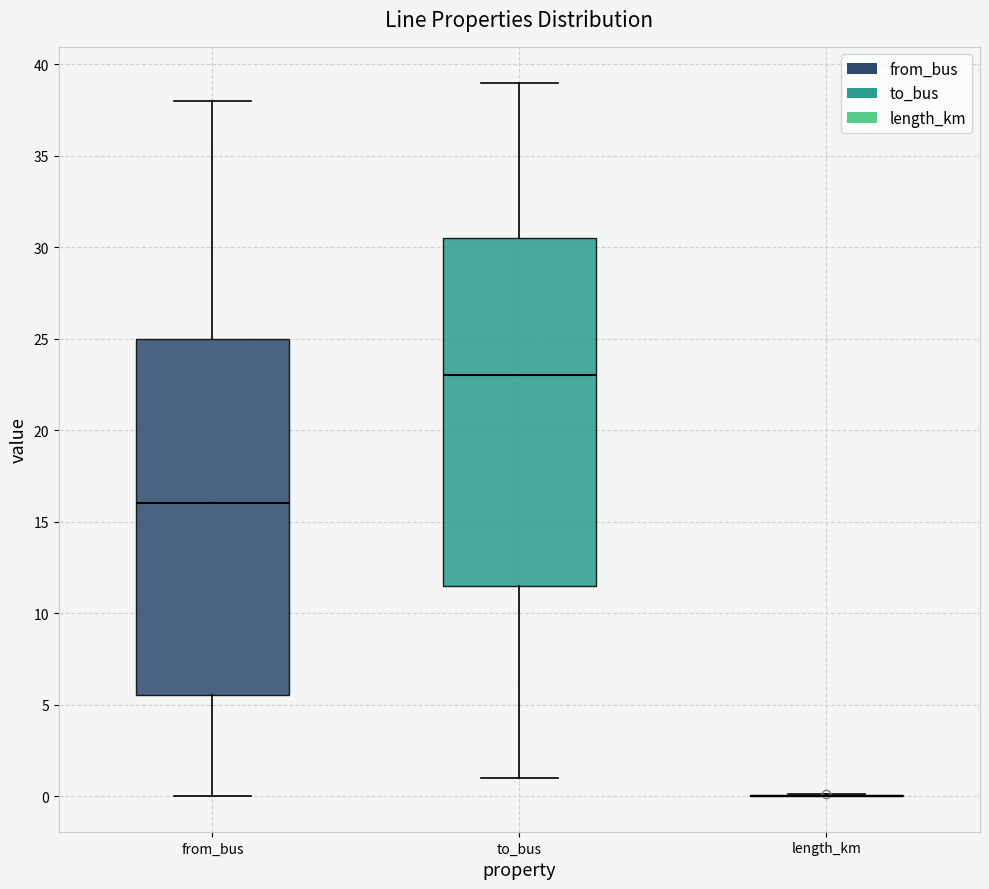

Comparing the boxes themselves (not the whiskers), which one is the tallest?

from_bus